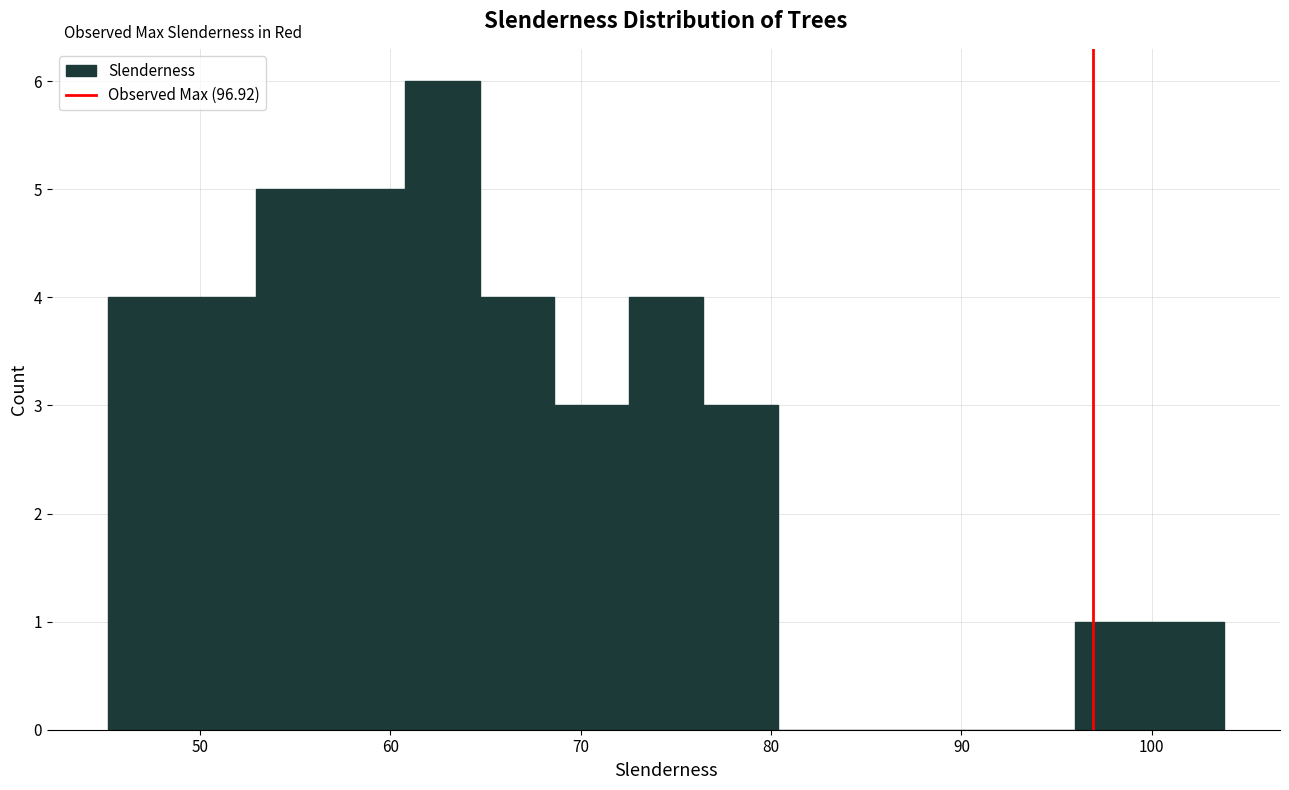

Read against the x-axis, roughly where is the centre of the tallest bar?

63